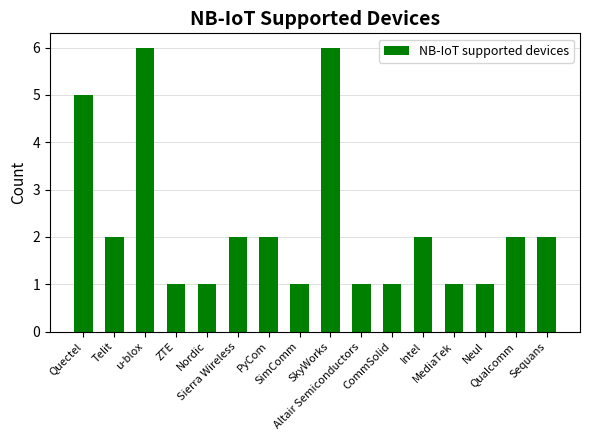

What is the value of the 7th bar from the left?

2